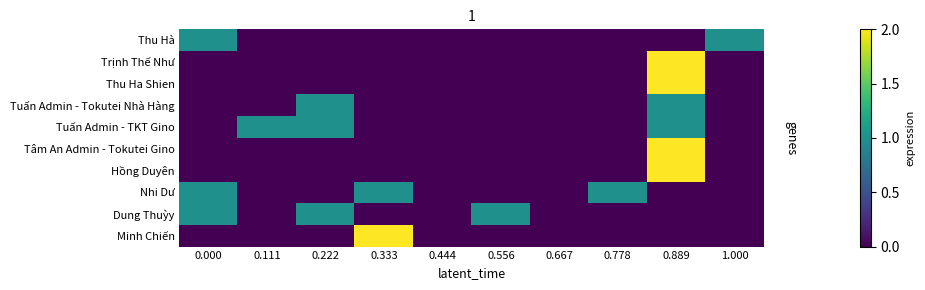

Between 0.000 and 0.667, which series saw the biggest shift?

Thu Hà